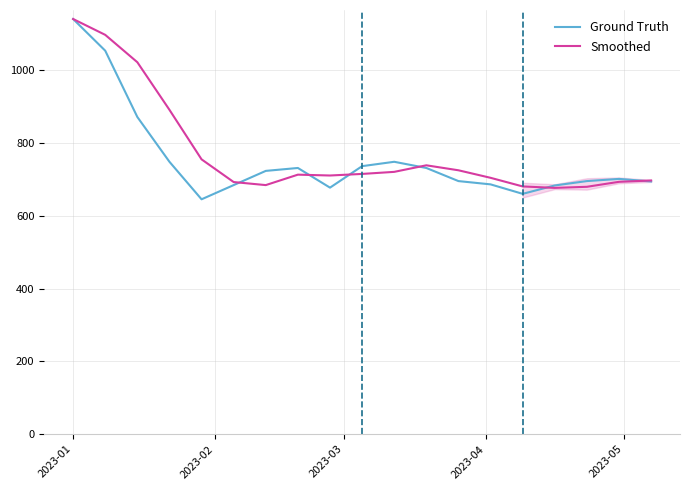

What is the lowest value of the Smoothed series?

676.3